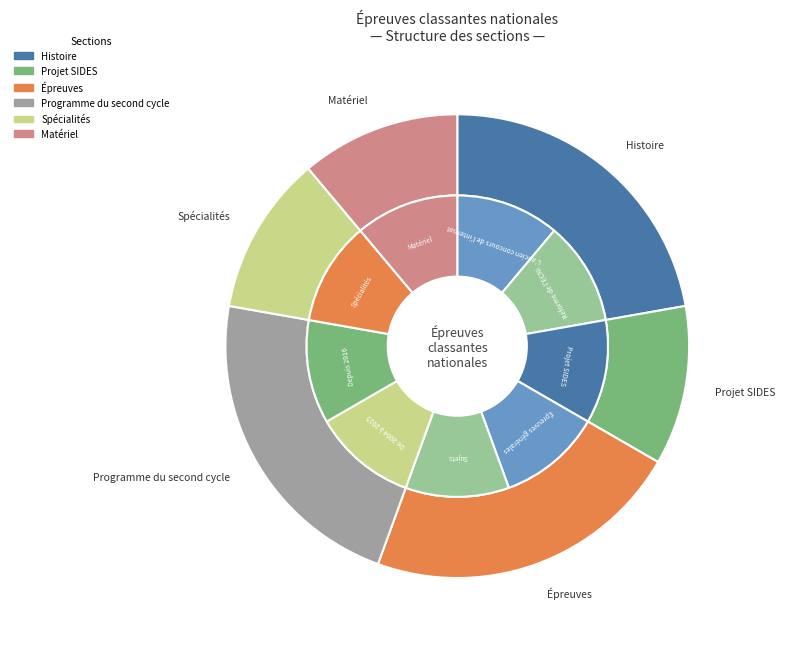

Count the number of slices in the pie.

6